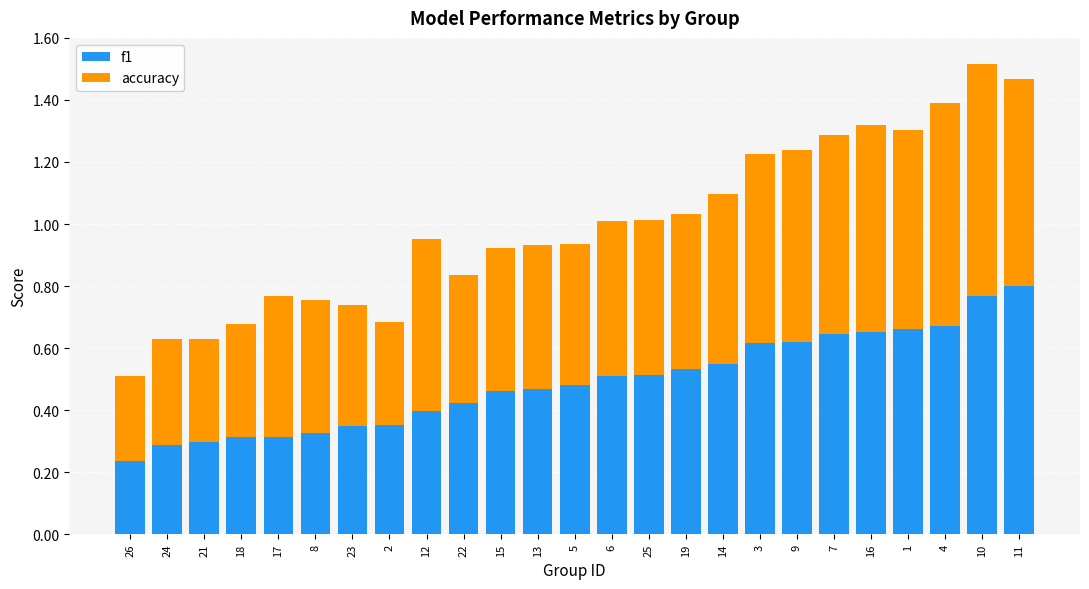

Count the f1 values in the range 0 to 1.

25